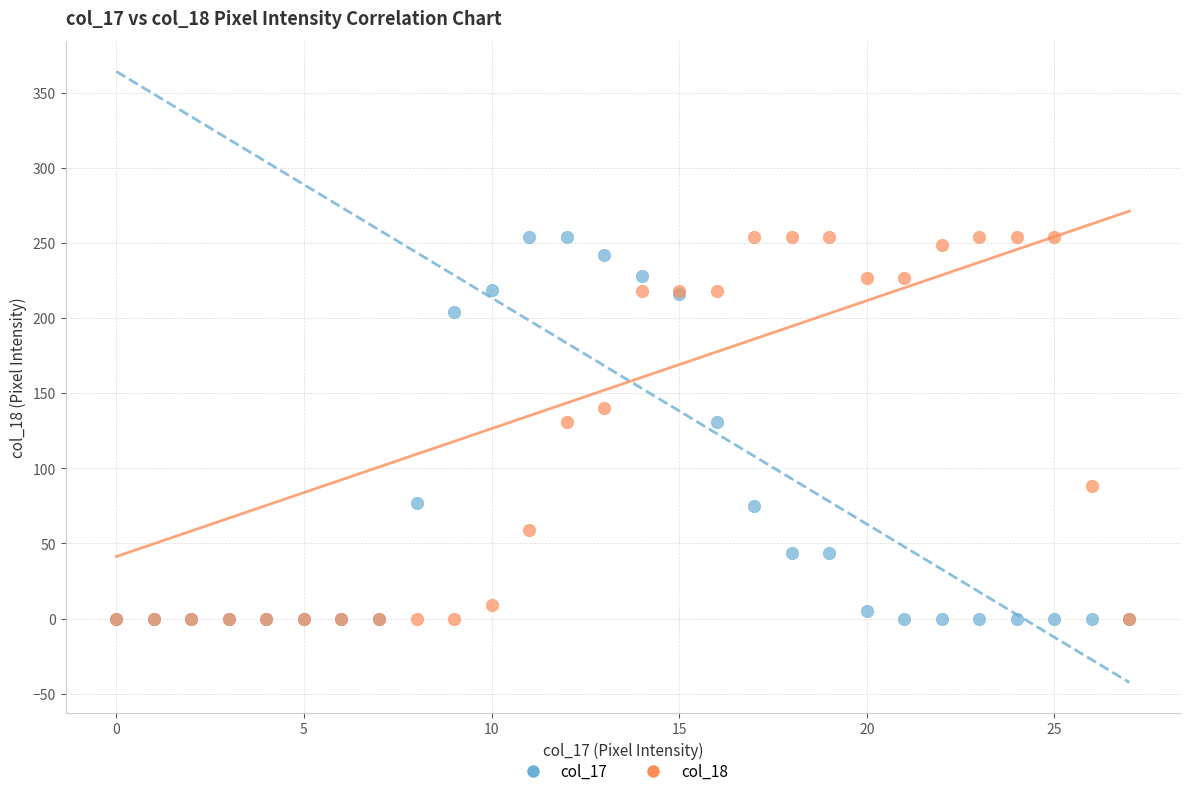

What are all the series names shown in the legend?

col_17, col_18